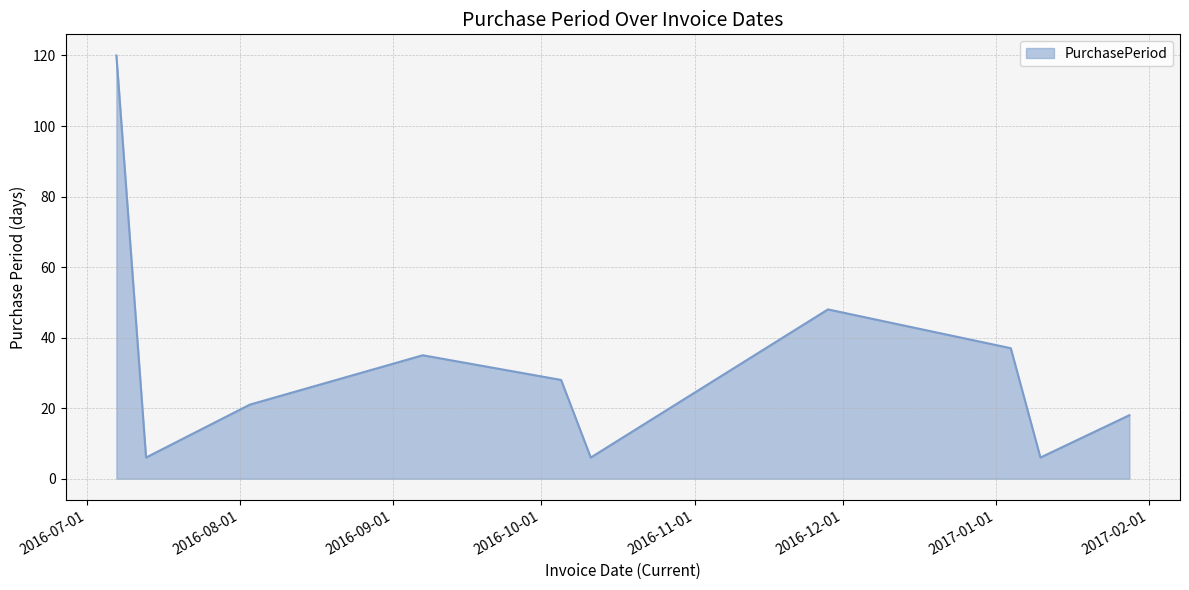

What is the maximum value shown in the chart?

120